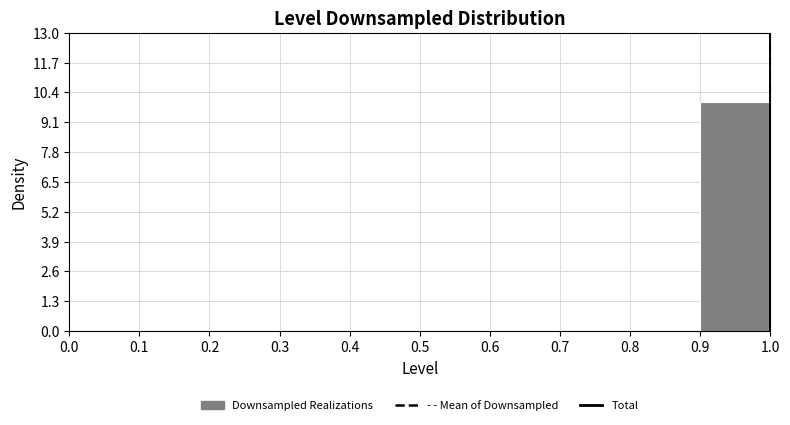

Over which range of the x-axis is the bar tallest?

0.9 to 1.0